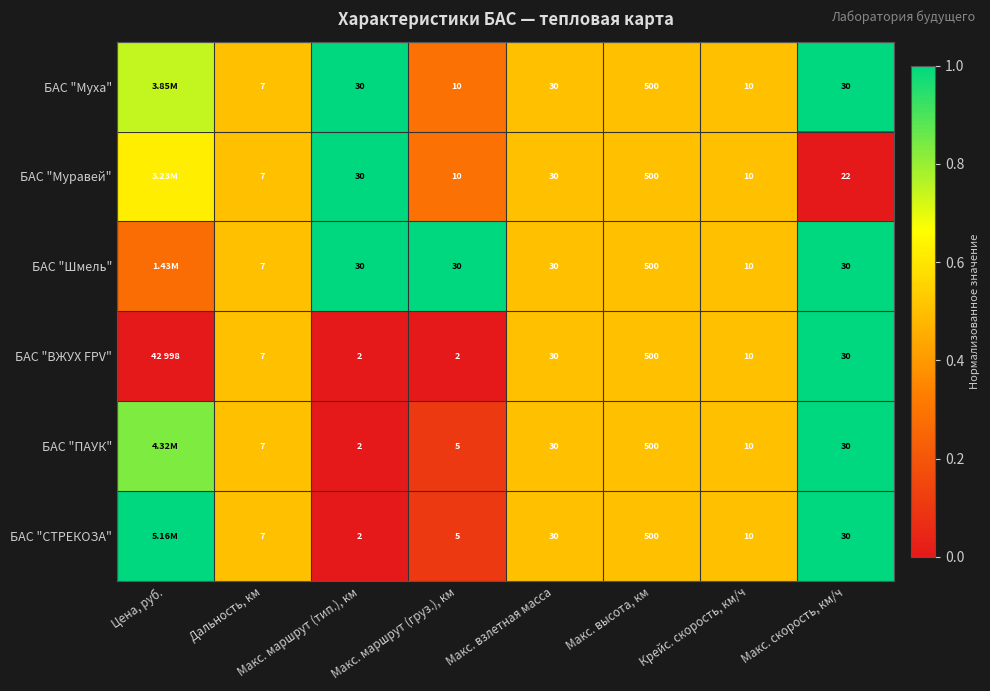

Between Макс. маршрут (груз.), км and Макс. скорость, км/ч, which series saw the biggest shift?

БАС "ВЖУХ FPV"